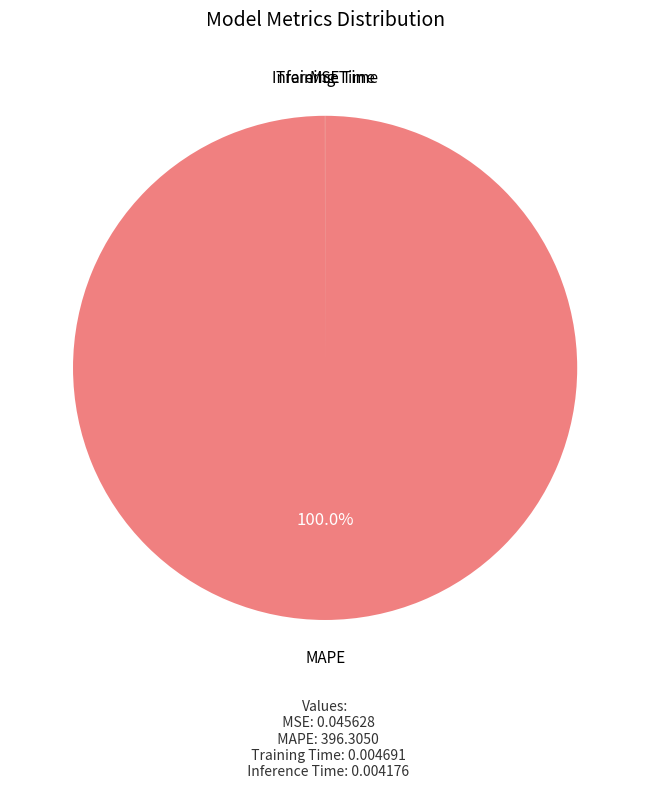

Which category accounts for the majority?

MAPE